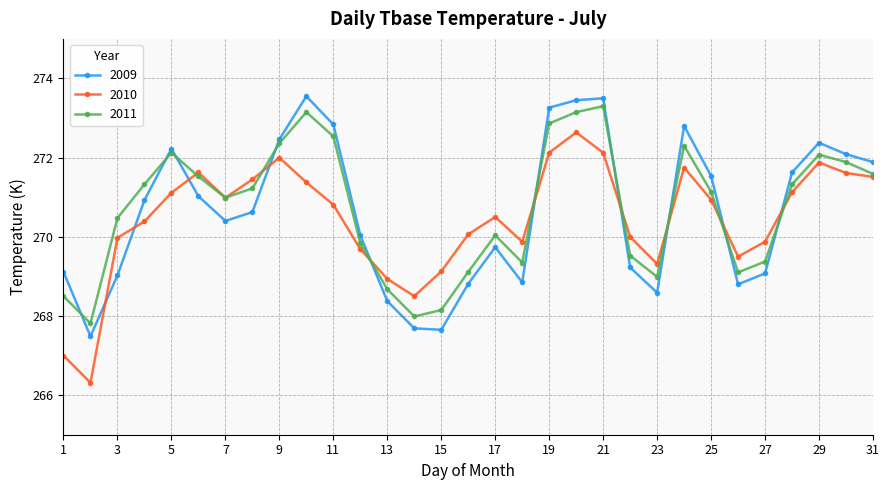

How many times do 2010 and 2009 cross each other?

10